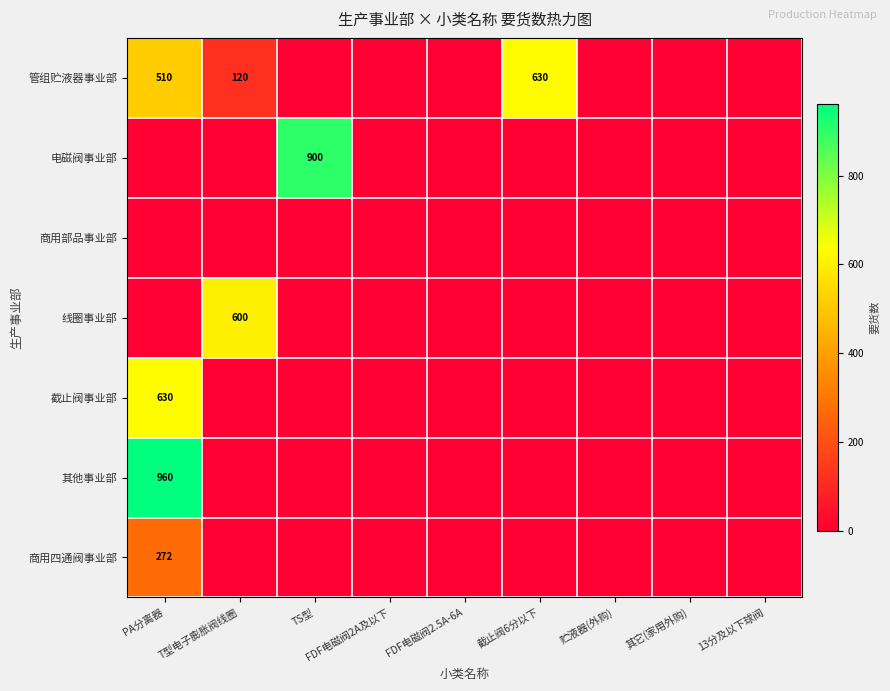

Is it true that 线圈事业部 equals 255 at 贮液器(外购)?

False